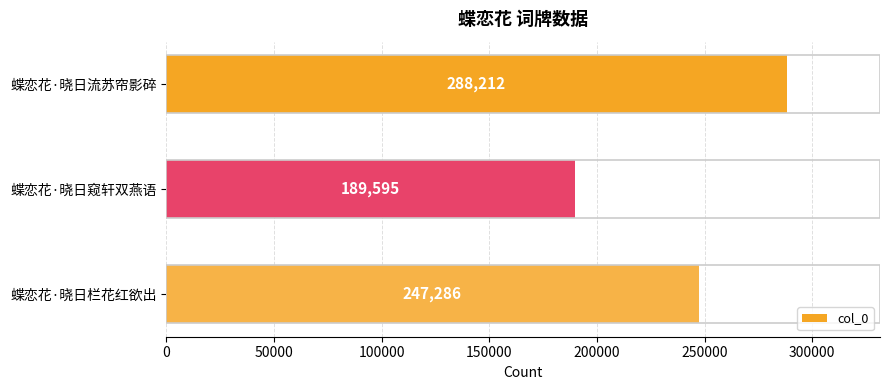

Count the values in the range 189595 to 288212.

3